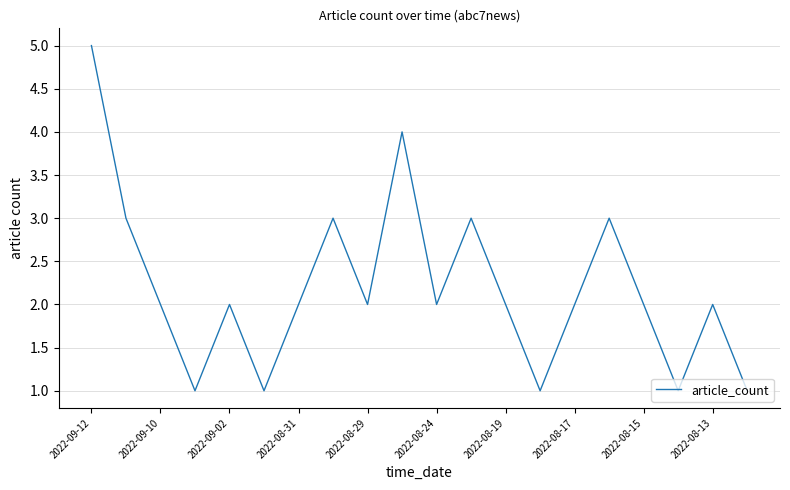

What is the difference between the maximum and minimum values?

4